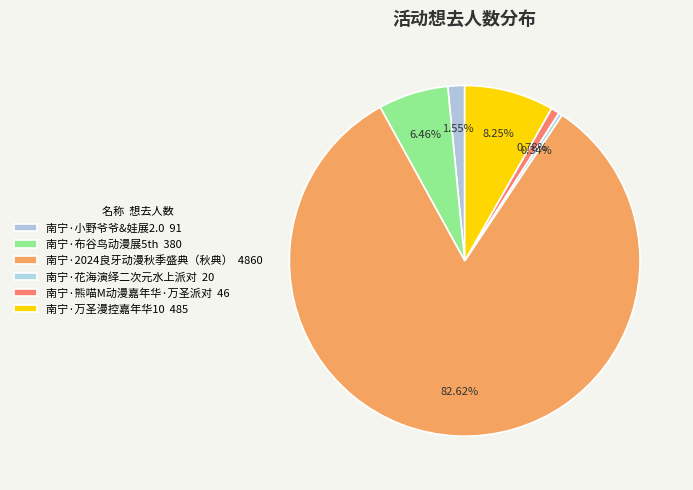

The 南宁·小野爷爷&娃展2.0 slice represents 2% of the pie. True or false?

True